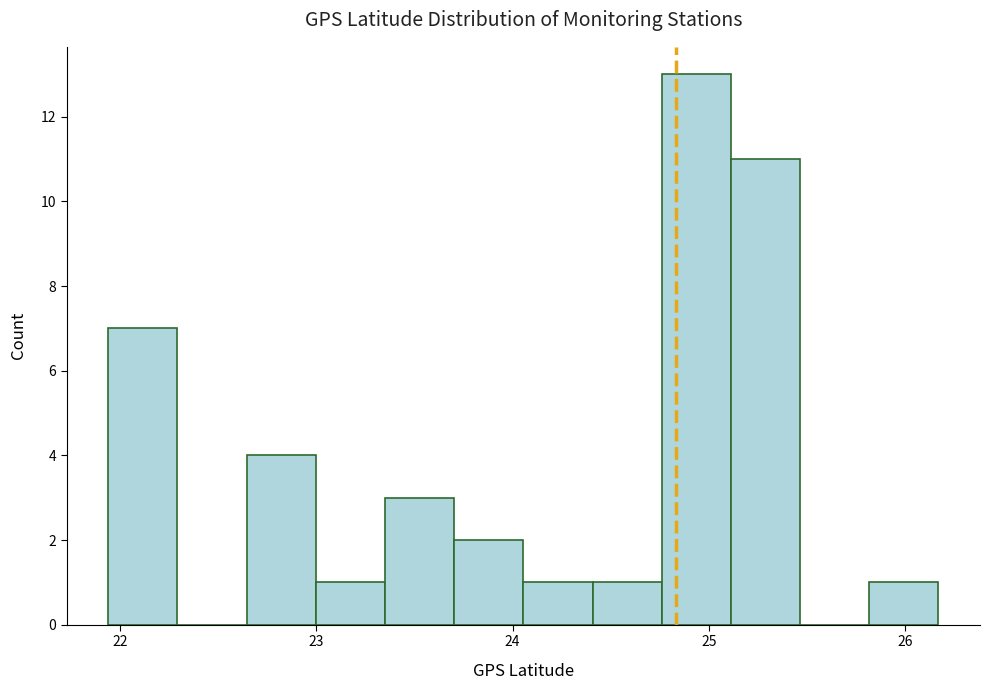

Around what value on the x-axis is the tallest bar? Give the approximate position of its centre, as read against the axis.

24.9